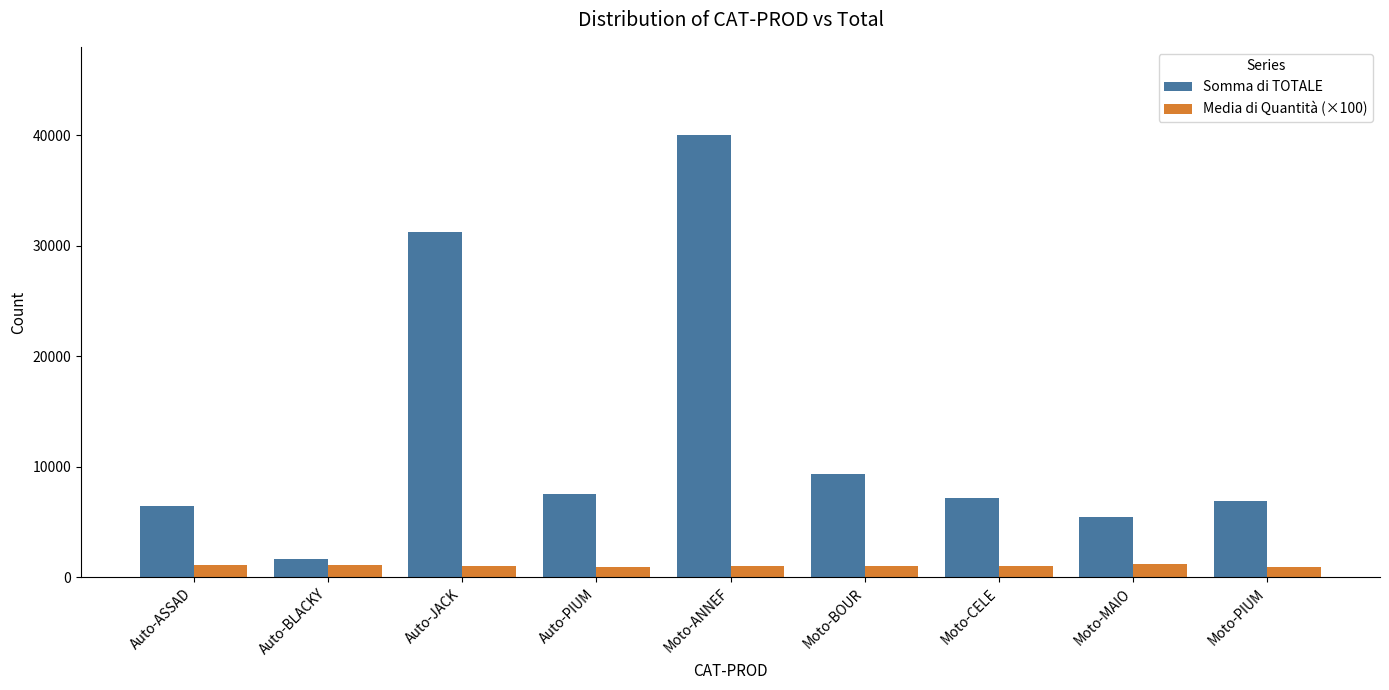

How many bars are there in total?

18